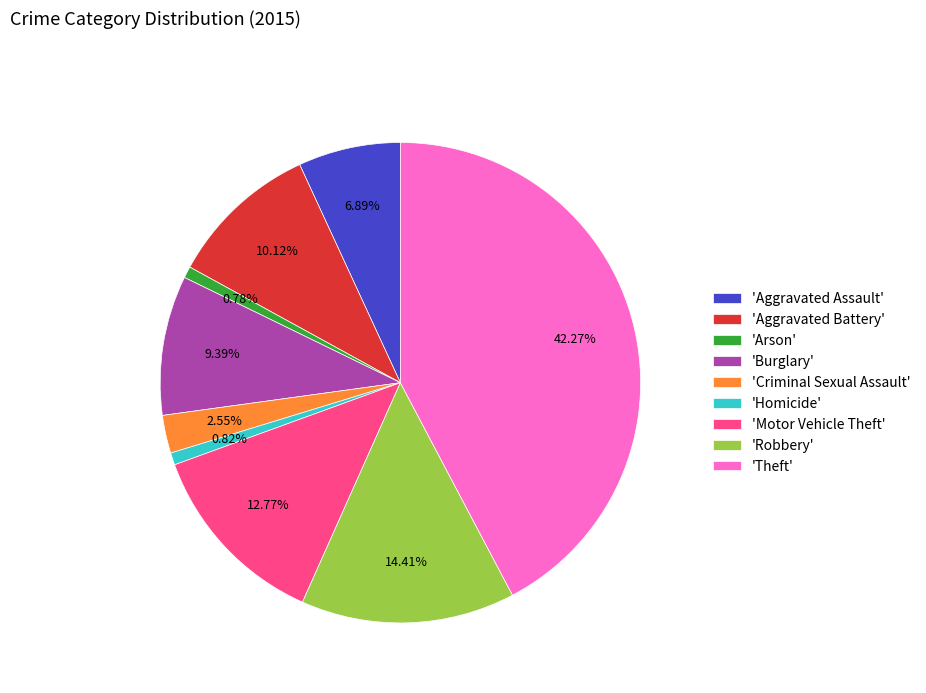

Approximately how many times larger is the value at 'Burglary' compared to 'Aggravated Assault'?

1.4